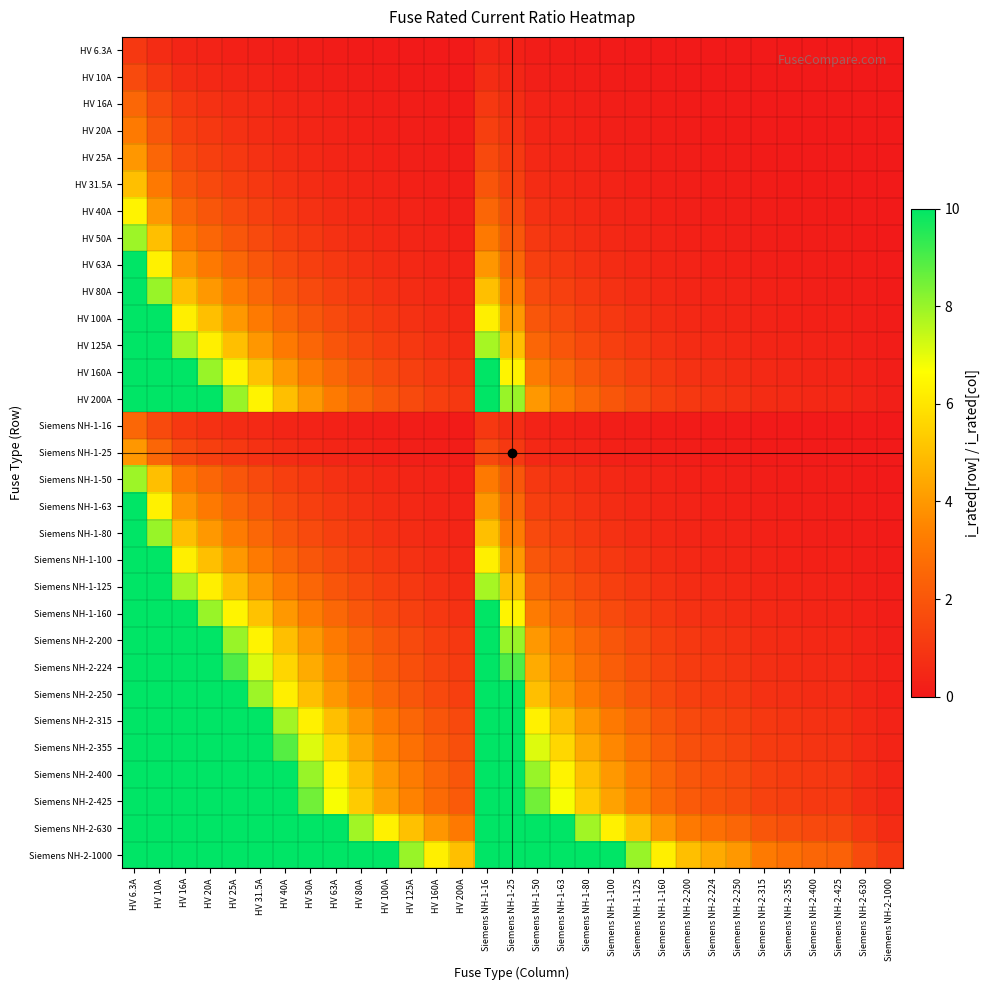

What is the difference between the highest and lowest values at HV 200A?

5.0